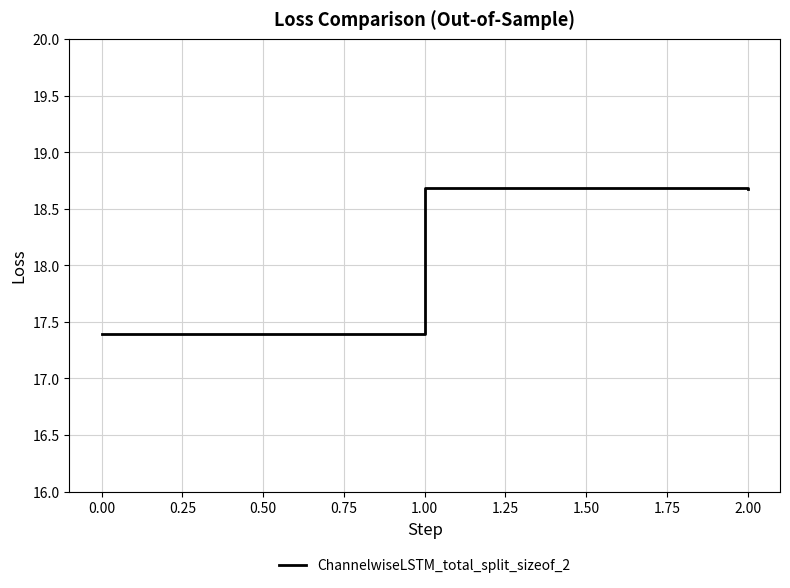

Read the value at 2.00.

18.7